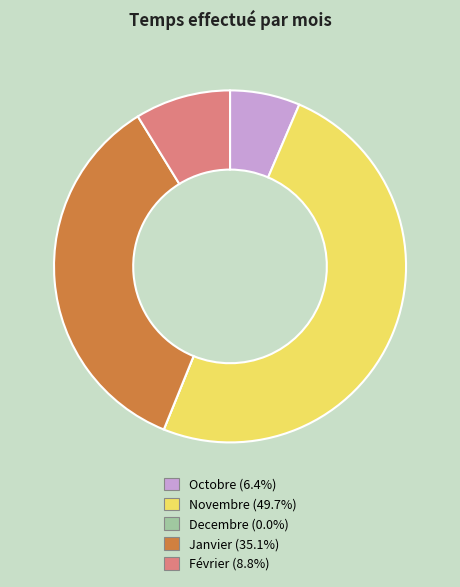

What is the largest slice in the pie chart?

Novembre